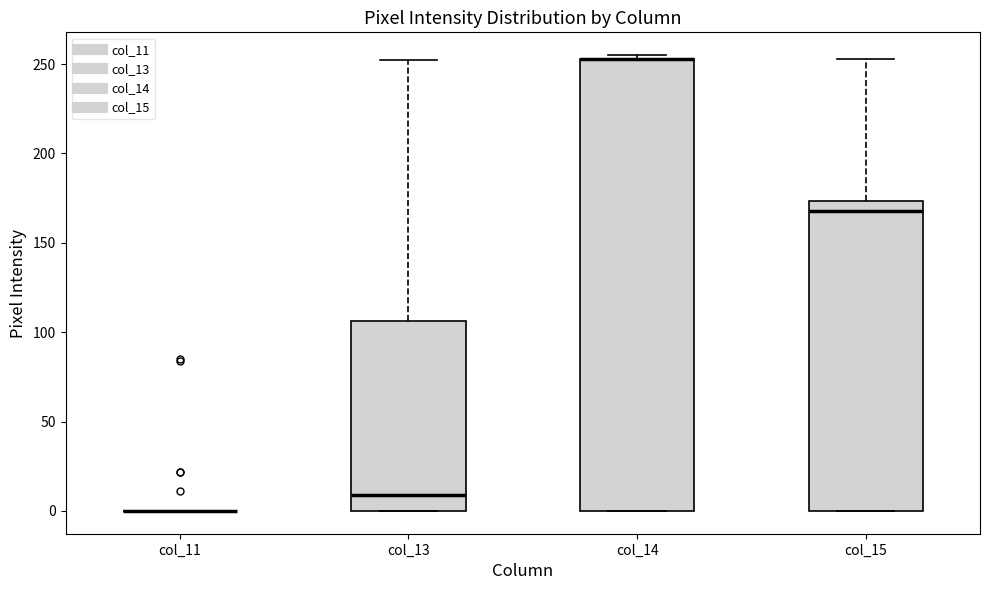

Reading left to right, transcribe this box plot: for each box, give where its median line is, the range the box spans, and where its two whiskers end, as read against the y-axis. The values are not printed on the chart, so give them approximately, as read against the axis.

col_11: box collapsed to a line at 0, whiskers 0 to 0
col_13: median 10, box 0 to 105, whiskers 0 to 250
col_14: median 255 (drawn on the box's upper edge), box 0 to 255, whiskers 0 to 255 (just above the box's upper edge)
col_15: median 170, box 0 to 175, whiskers 0 to 255